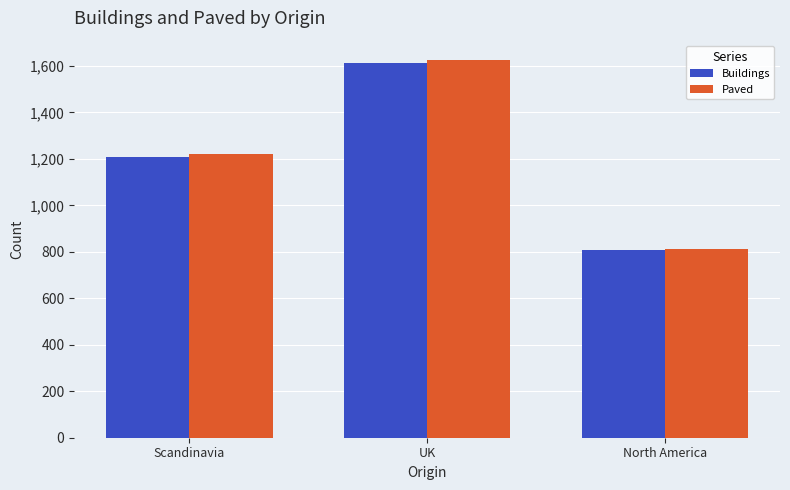

What is the total value across all series at UK?

3239